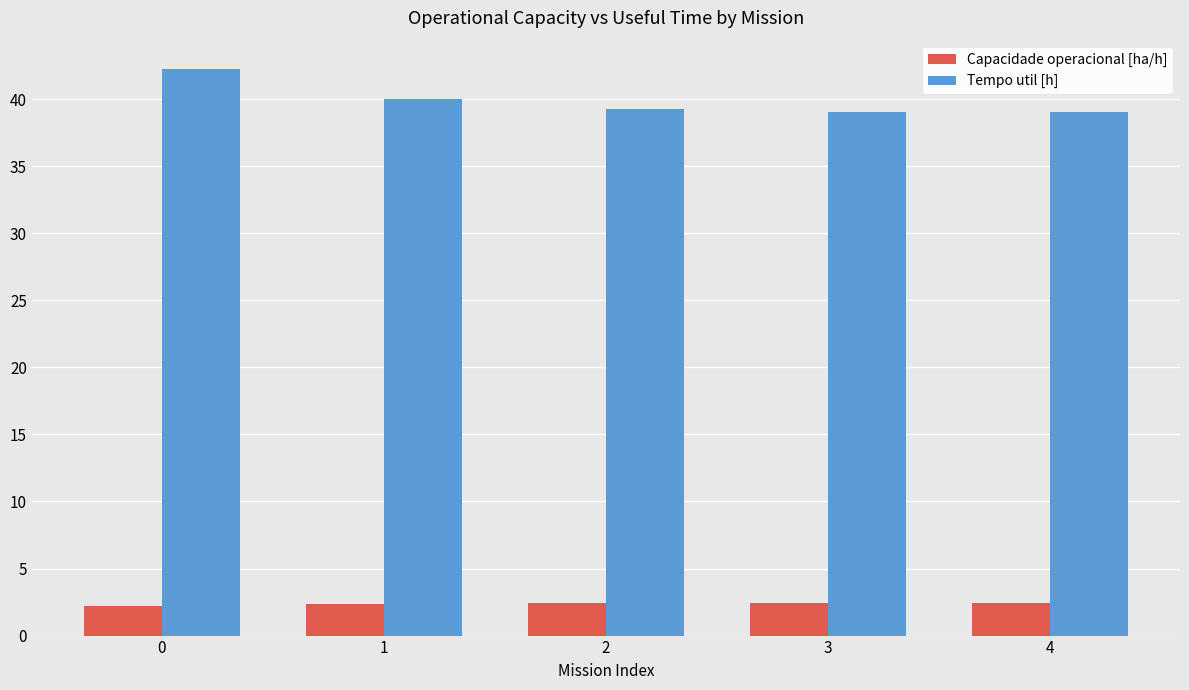

How many groups of bars are there?

5